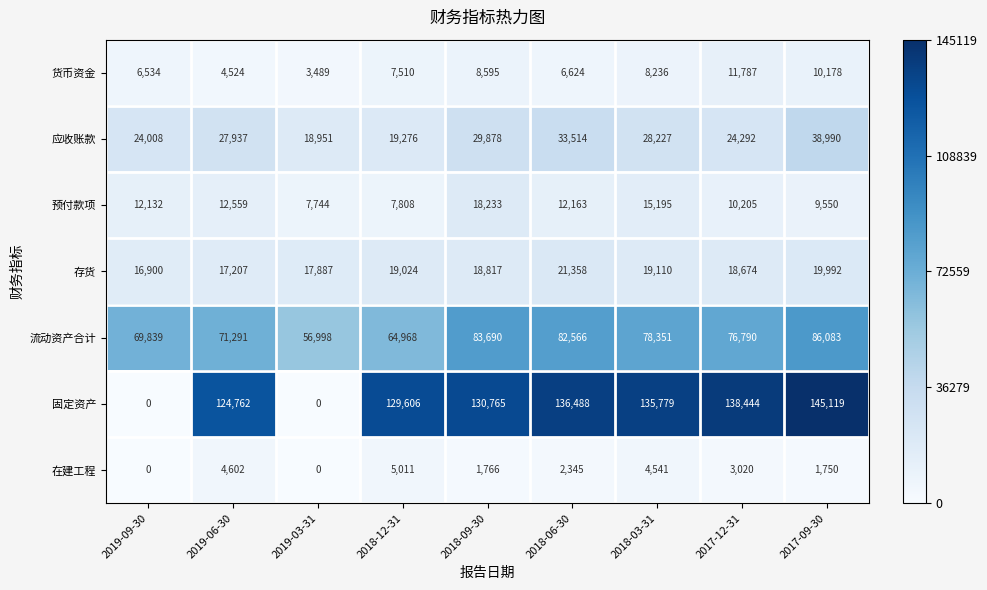

How many data points does each series have?

9